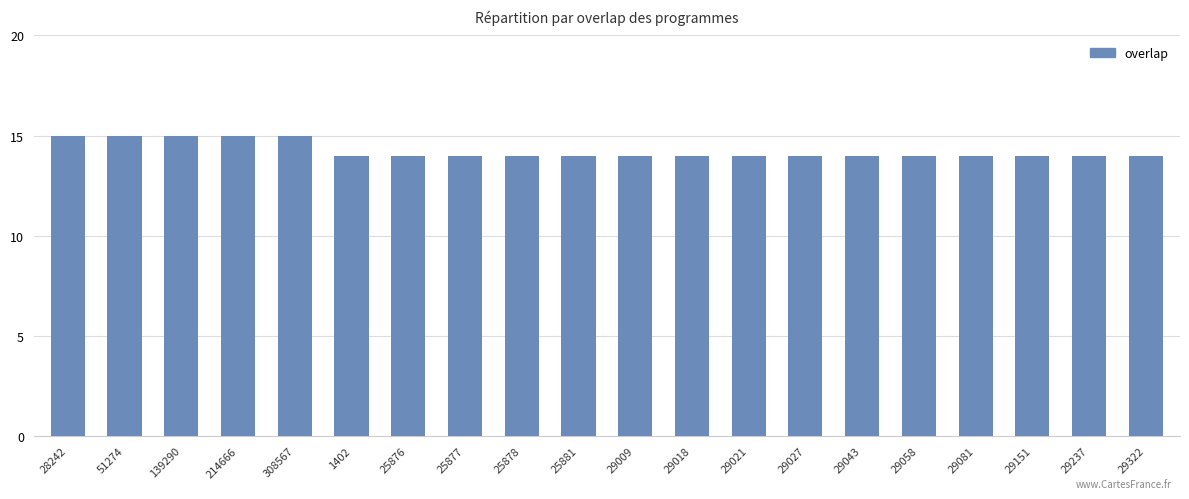

What position from the left is 25877?

8